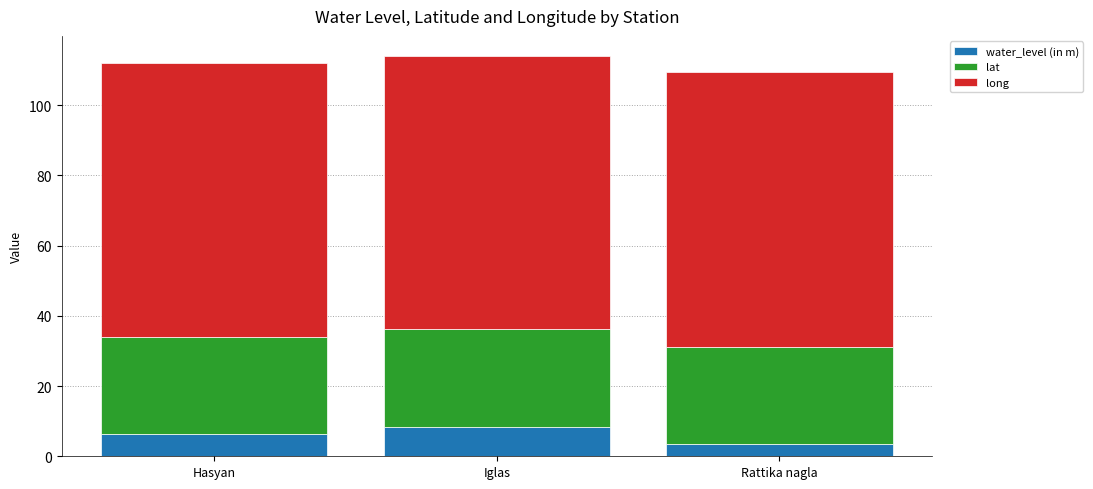

What is the average value of the water_level (in m) series?

6.1